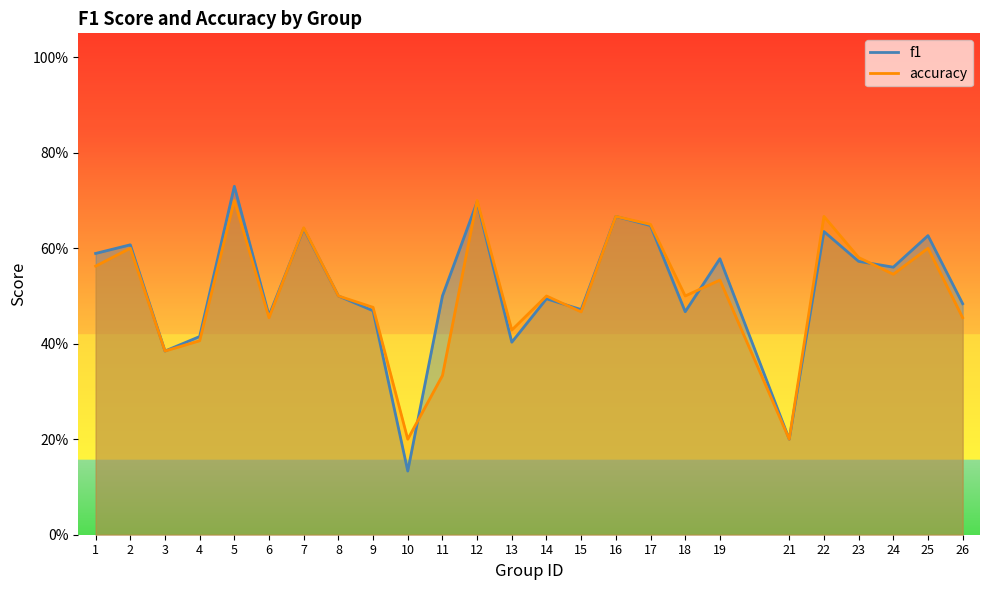

Which category has the lowest value in the f1 series?

10